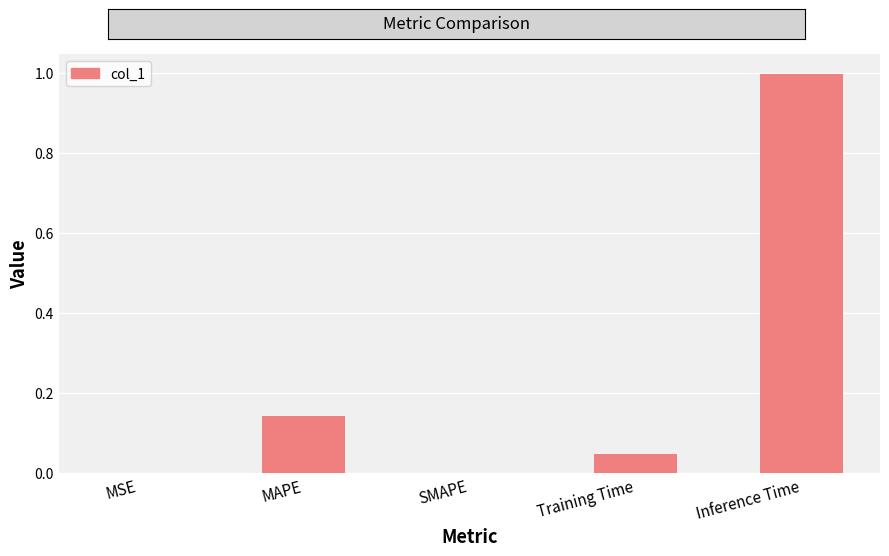

What is the sum of all values?

1.2